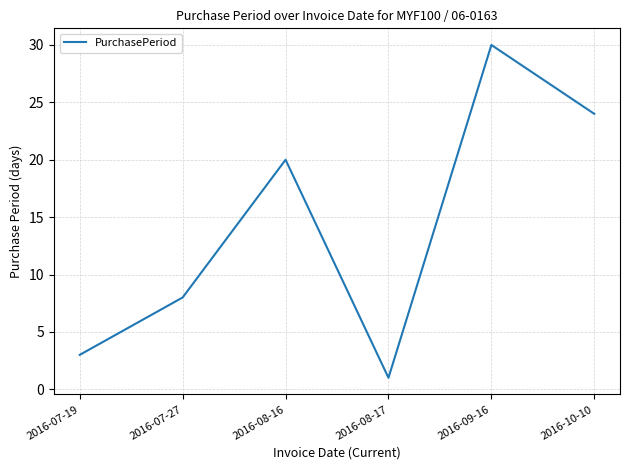

Reading left to right, transcribe all the data shown in this chart.

3	8	20	1	30	24